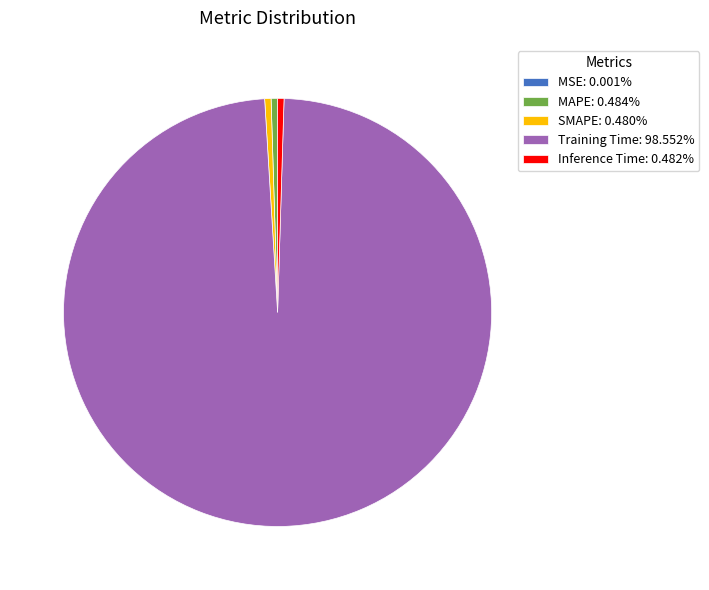

Do MAPE and Inference Time together represent more than half of the pie?

No